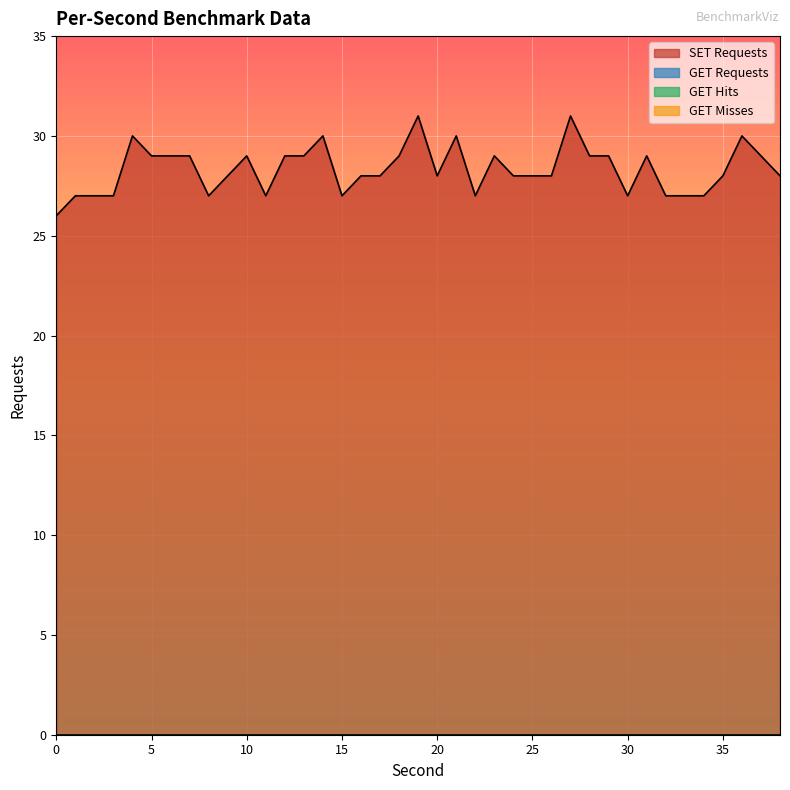

True or false: GET Misses has more than 0 points higher than both neighbors.

False